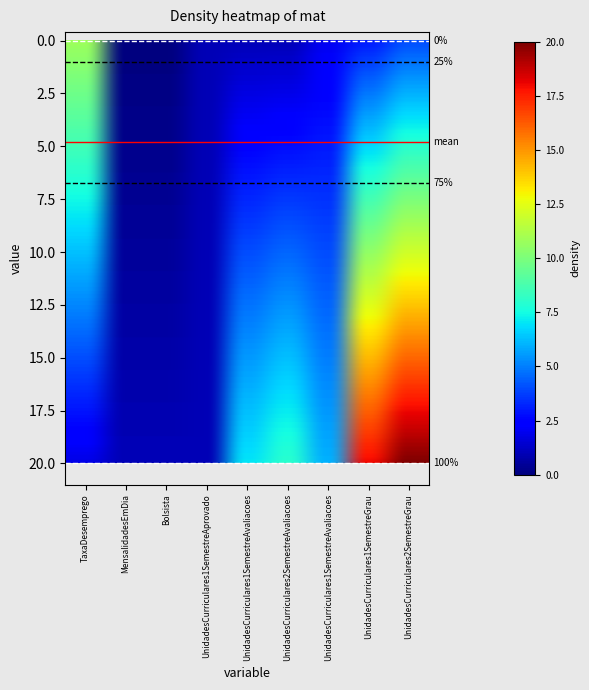

At how many categories does at least one series exceed 7?

4